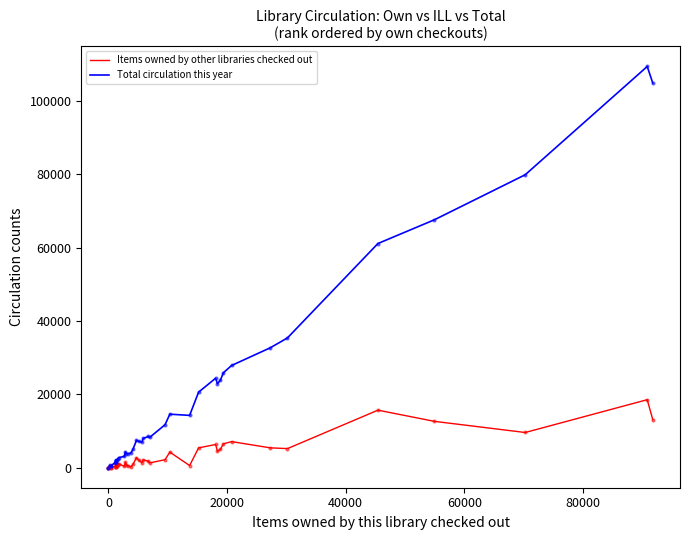

Which series contains the lowest Y value?

Items owned by other libraries checked out